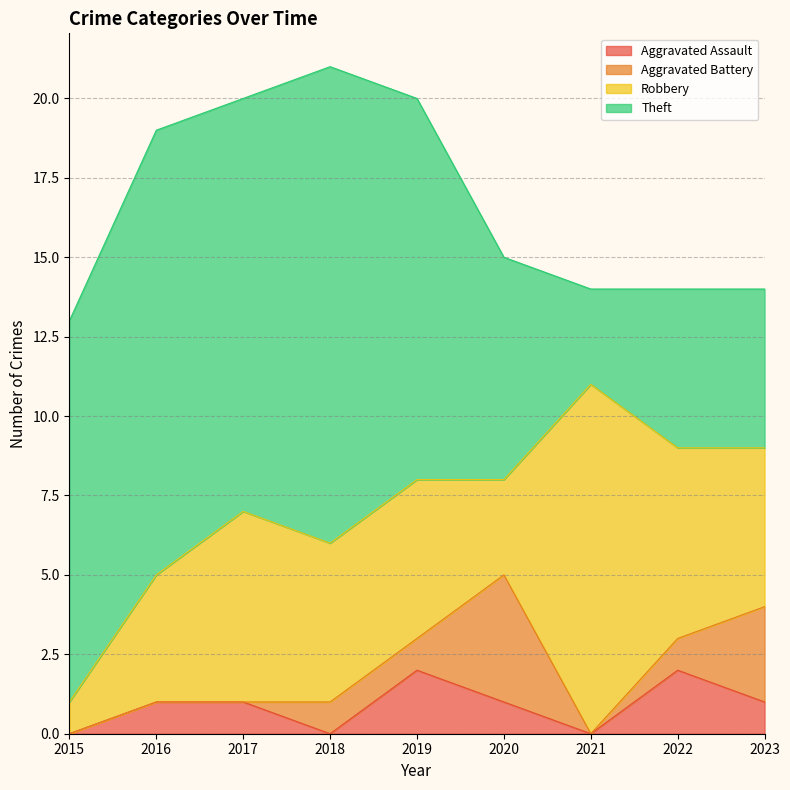

How many Aggravated Battery values are between 0 and 1?

7